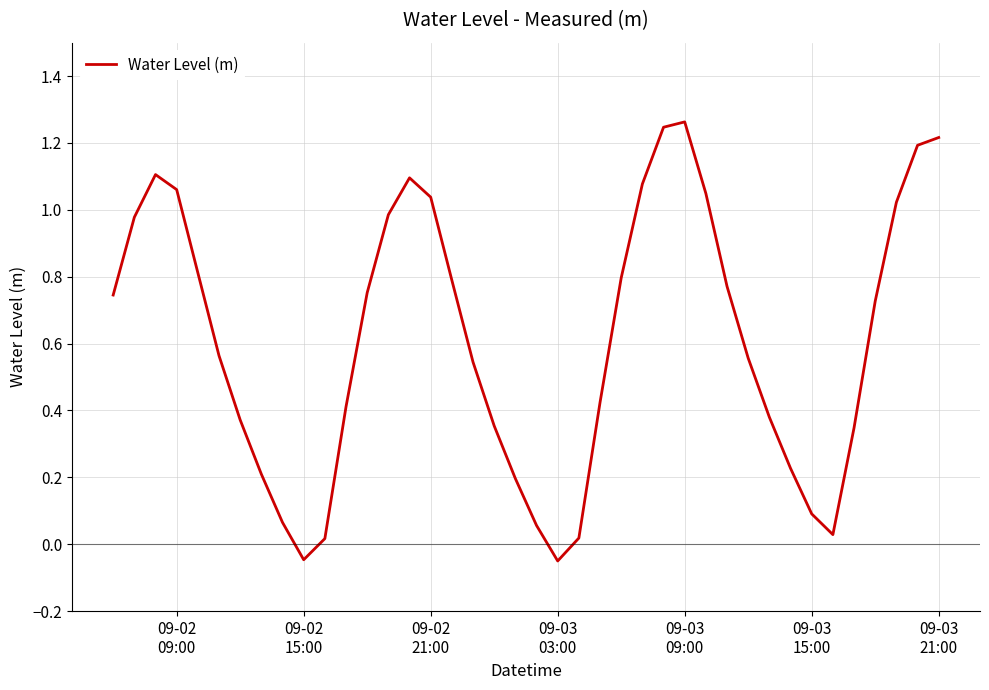

What is the maximum value shown in the chart?

1.3